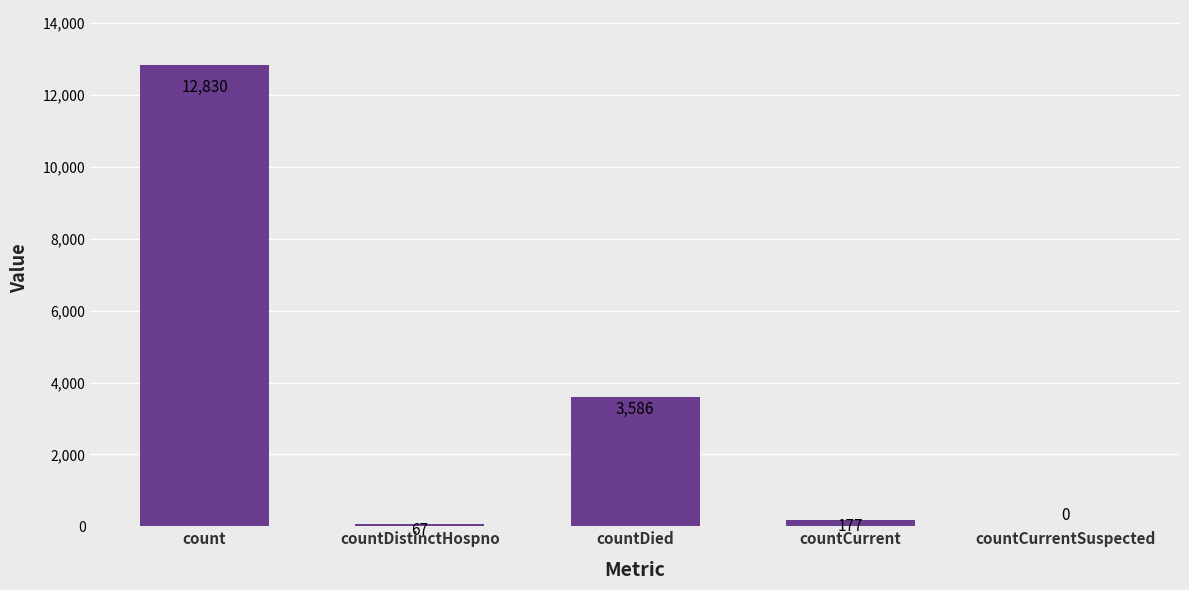

What is the sum of the values at countDied and countDistinctHospno?

3653